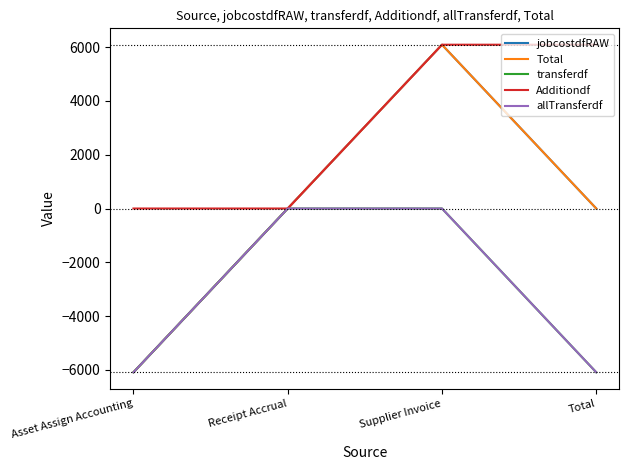

What is the spread (max minus min) of values at Total?

12175.8